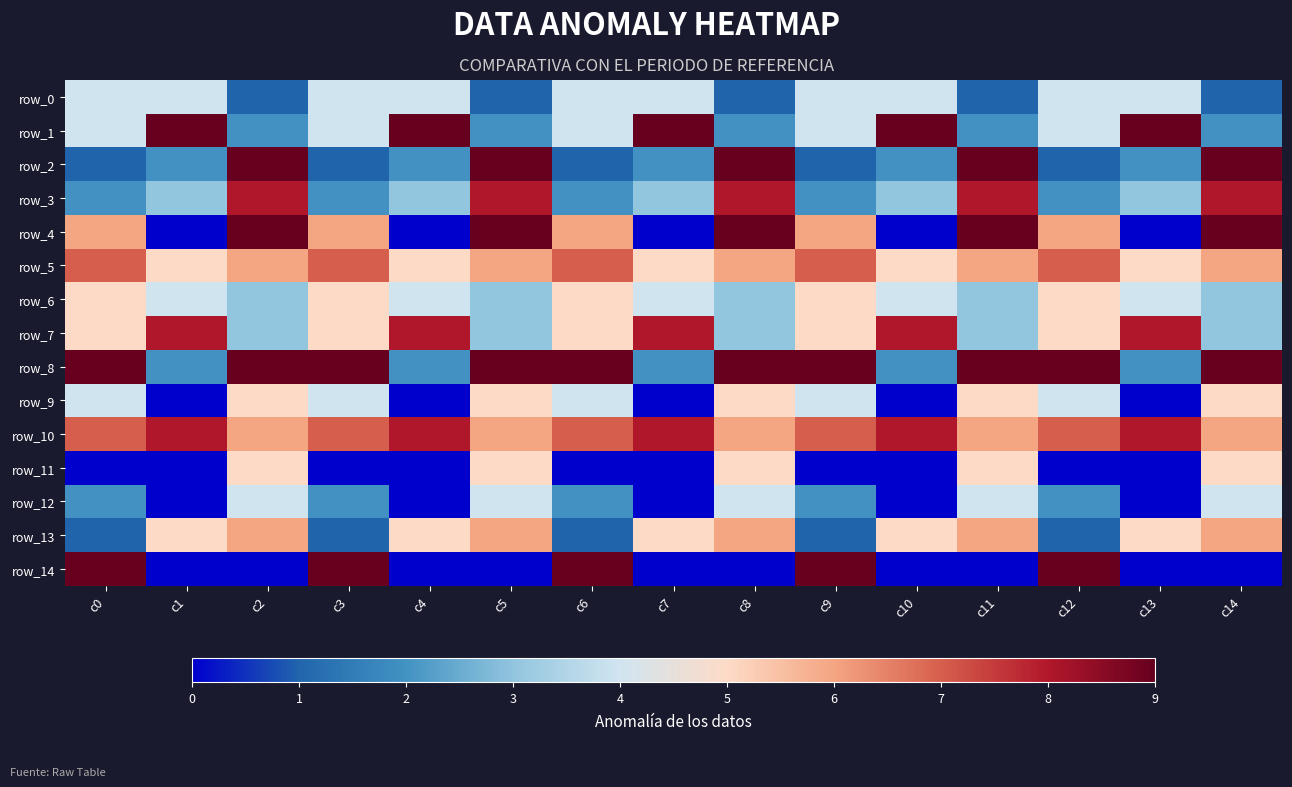

At which label is row_3 closest to 5?

c1